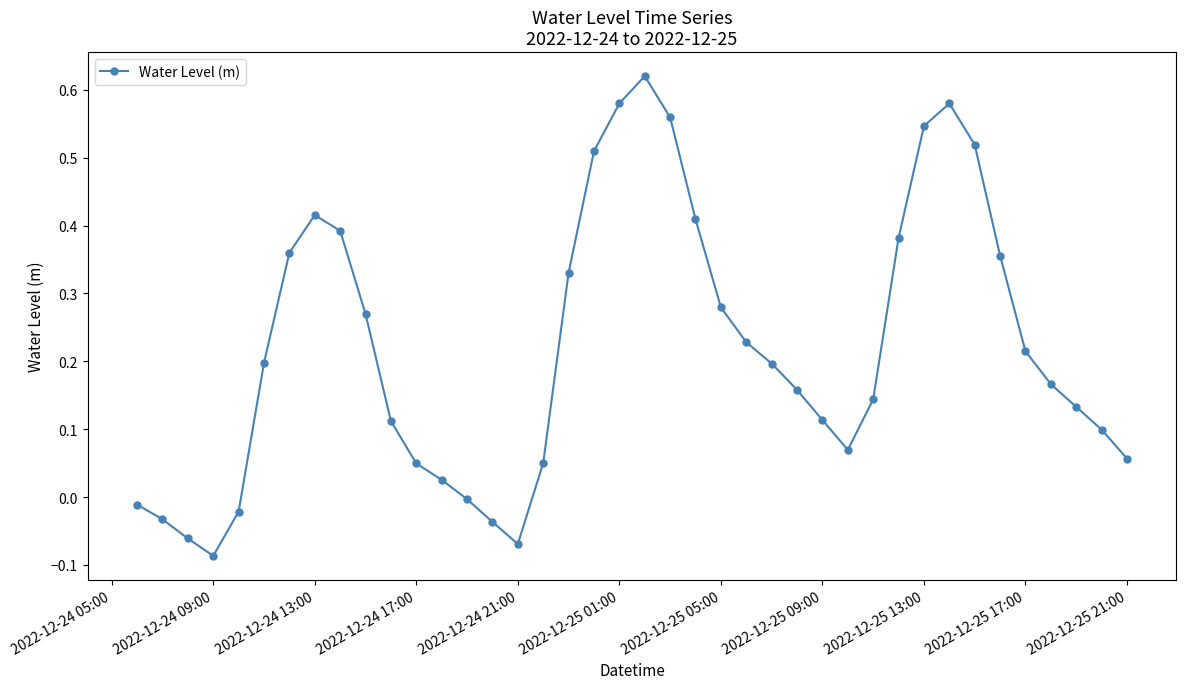

What is the difference between the maximum and second lowest values?

0.7